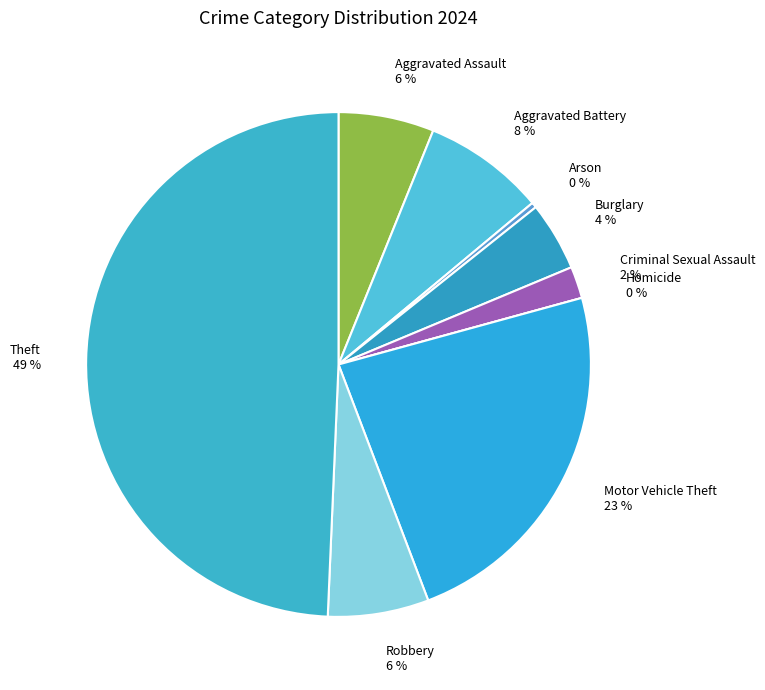

Rank the categories by value from highest to lowest.

Theft, Motor Vehicle Theft, Aggravated Battery, Robbery, Aggravated Assault, Burglary, Criminal Sexual Assault, Arson, Homicide